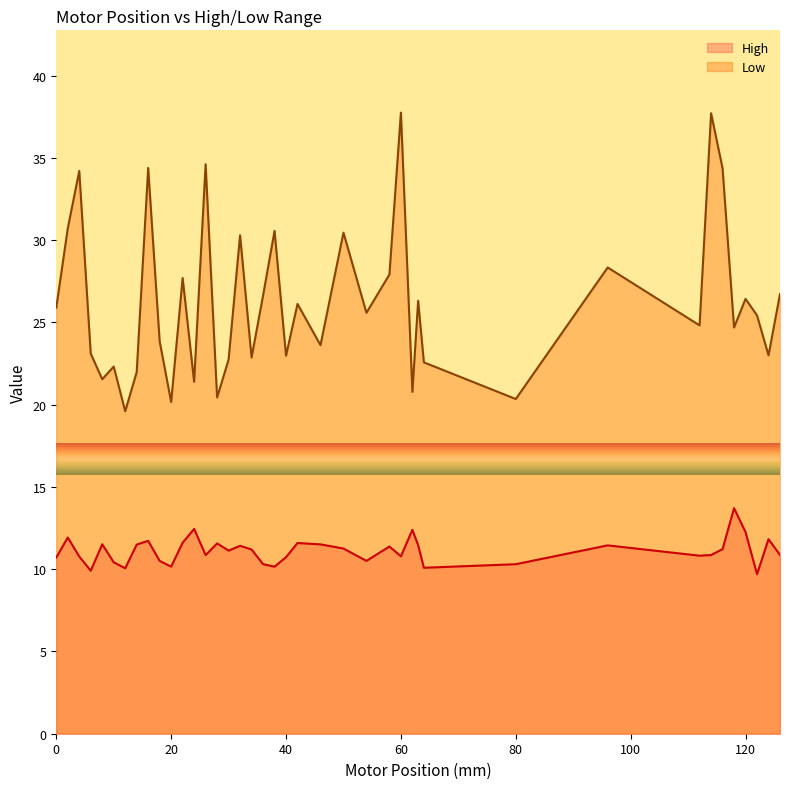

The value of Low at 6 is 23.1. True or false?

True